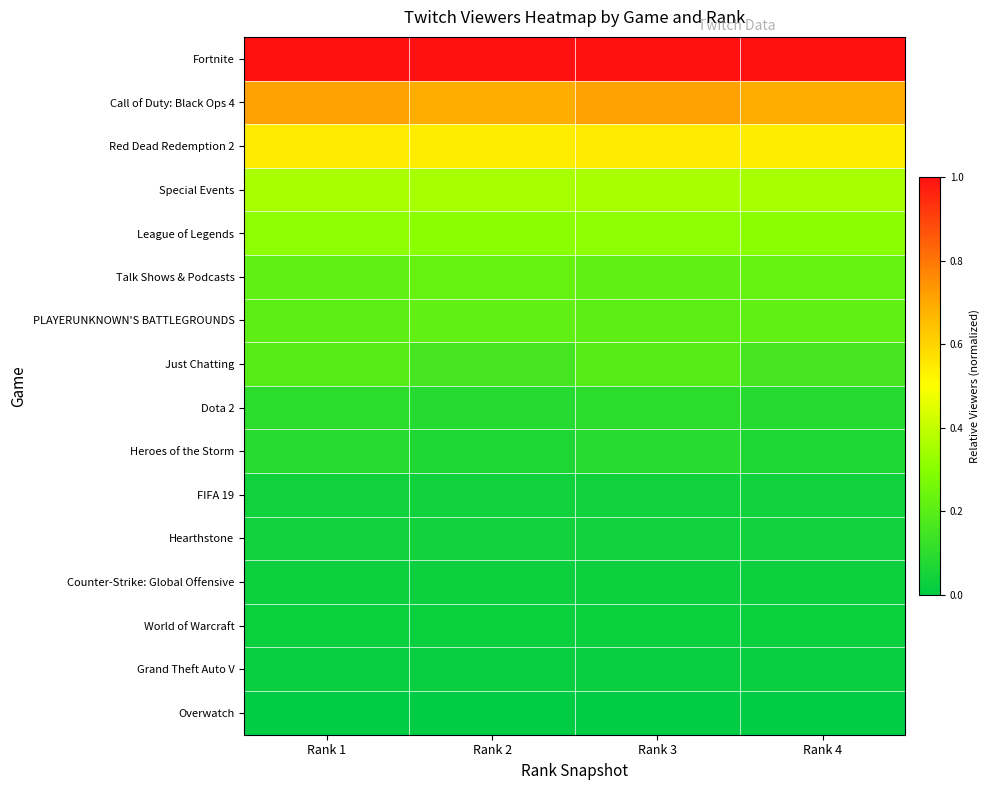

What is the total value across all series at Rank 2?

3.8